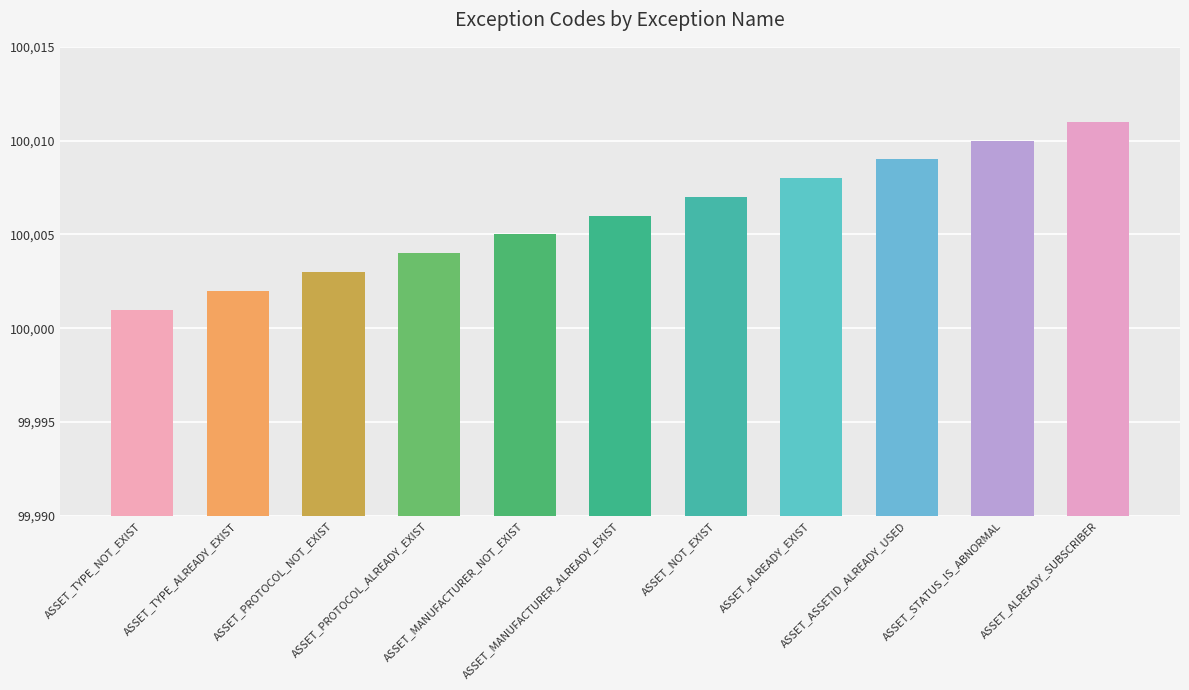

True or false: the data shows 100010 at ASSET_STATUS_IS_ABNORMAL.

True